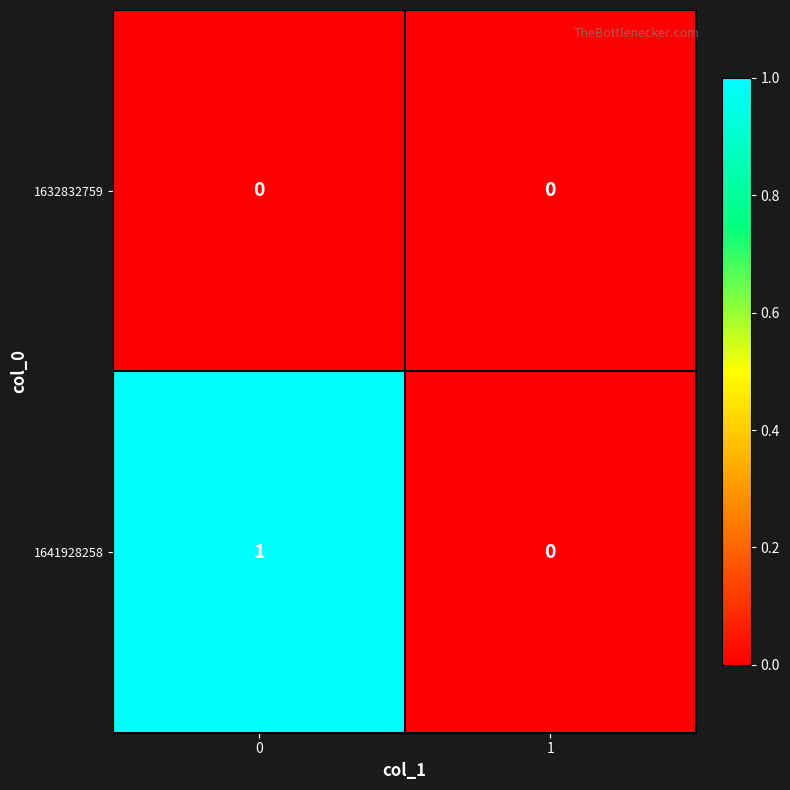

Reading left to right, list all the values displayed in this chart.

1632832759: 0	0
1641928258: 1	0